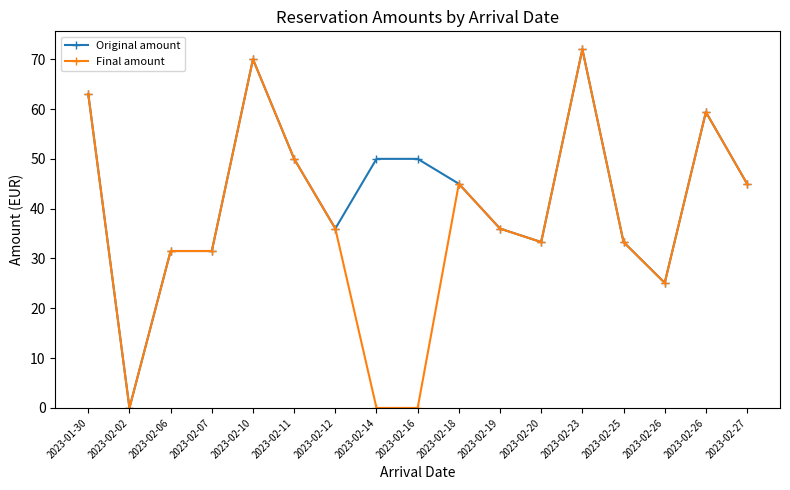

What is the label of the 8th point from the left?

2023-02-14